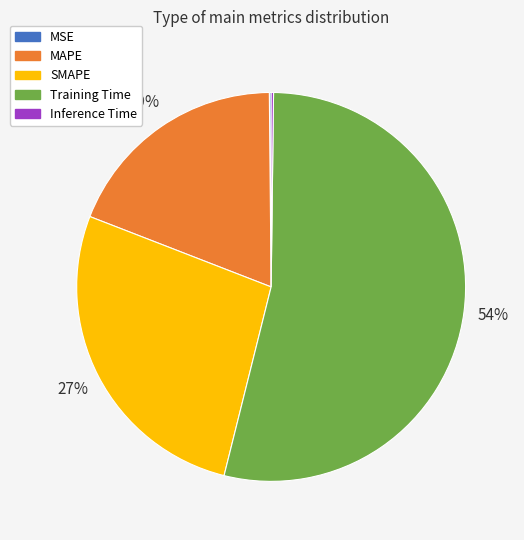

The SMAPE slice represents 27% of the pie. True or false?

True